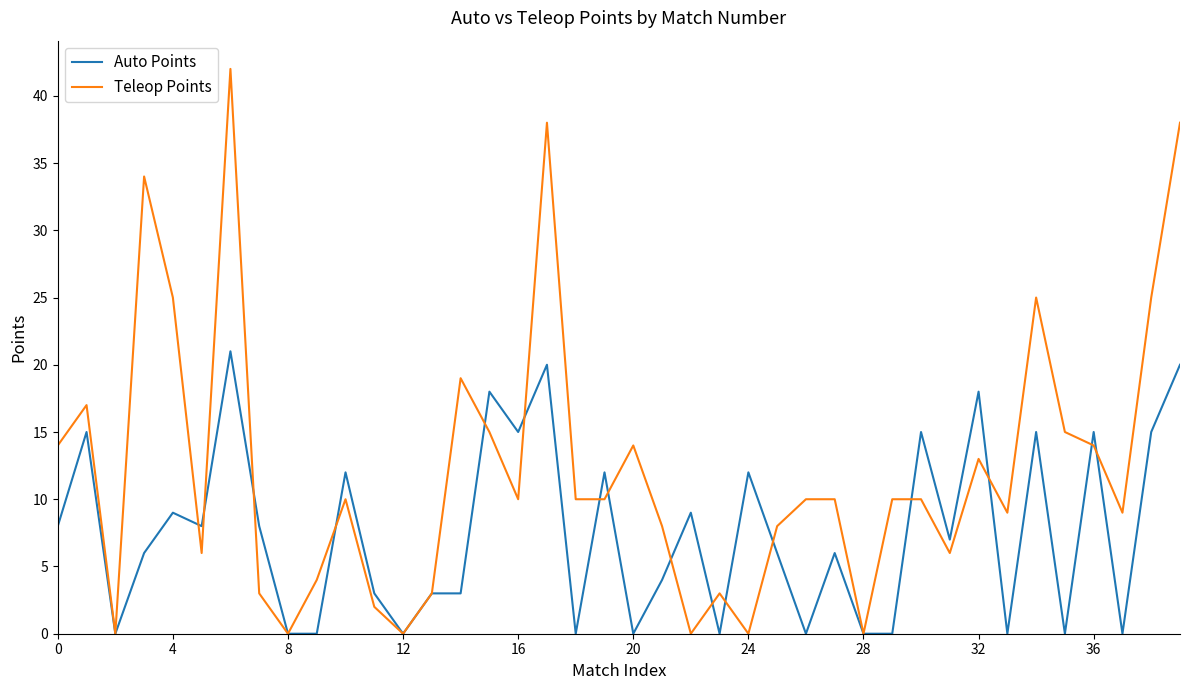

Rank the series by their maximum value, from lowest to highest.

Auto Points, Teleop Points